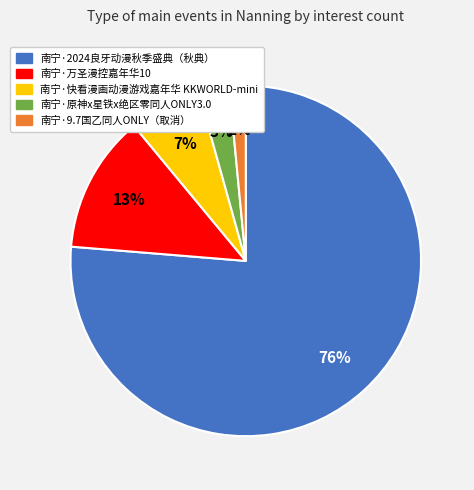

How many segments does this pie chart have?

5